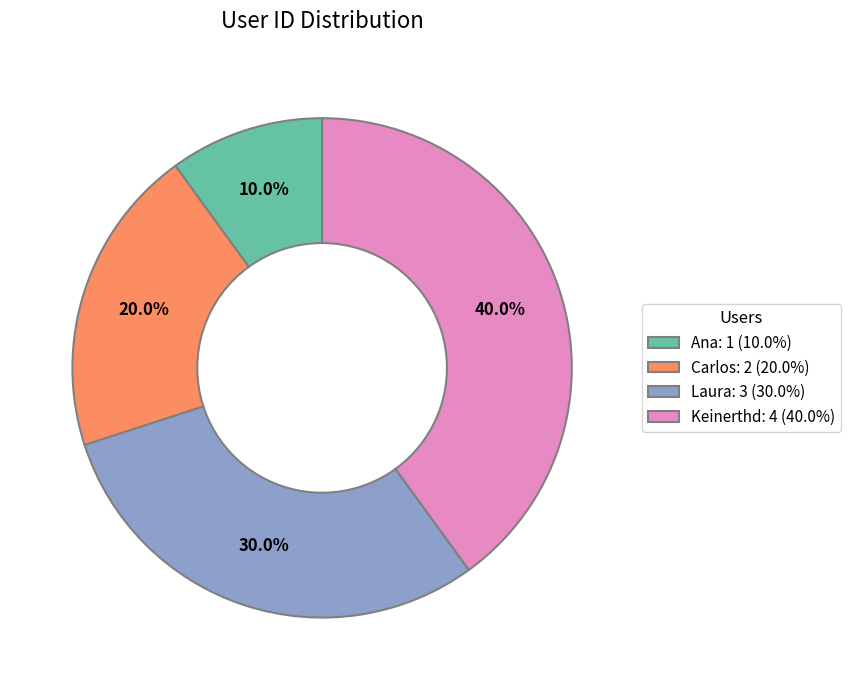

Rank the categories by value from highest to lowest.

Keinerthd, Laura, Carlos, Ana